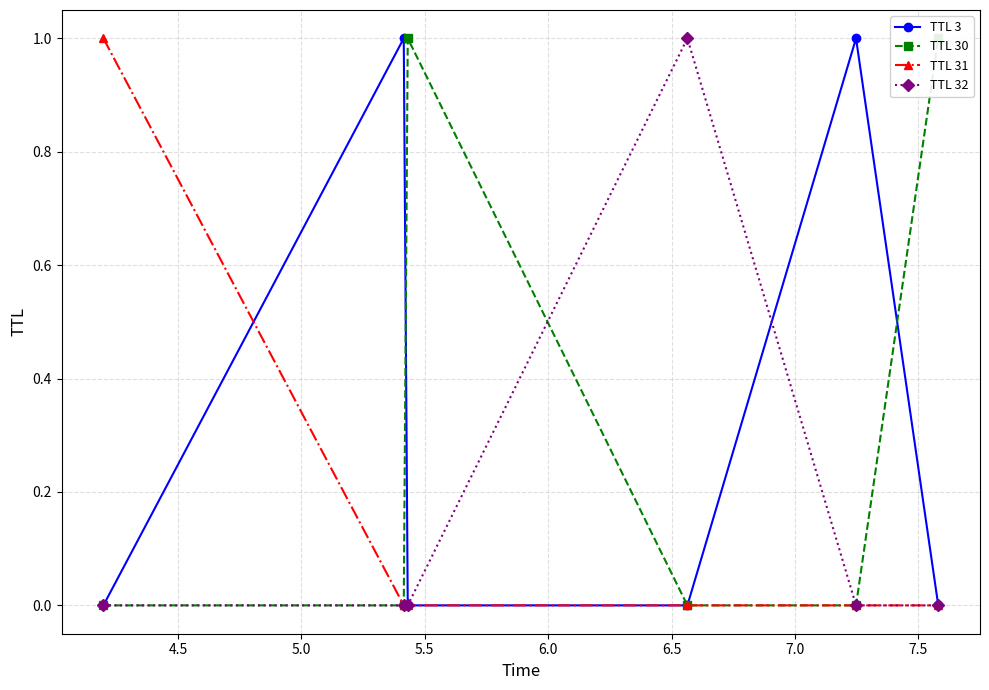

Is it true that TTL 30 equals 0 at 6.5?

False